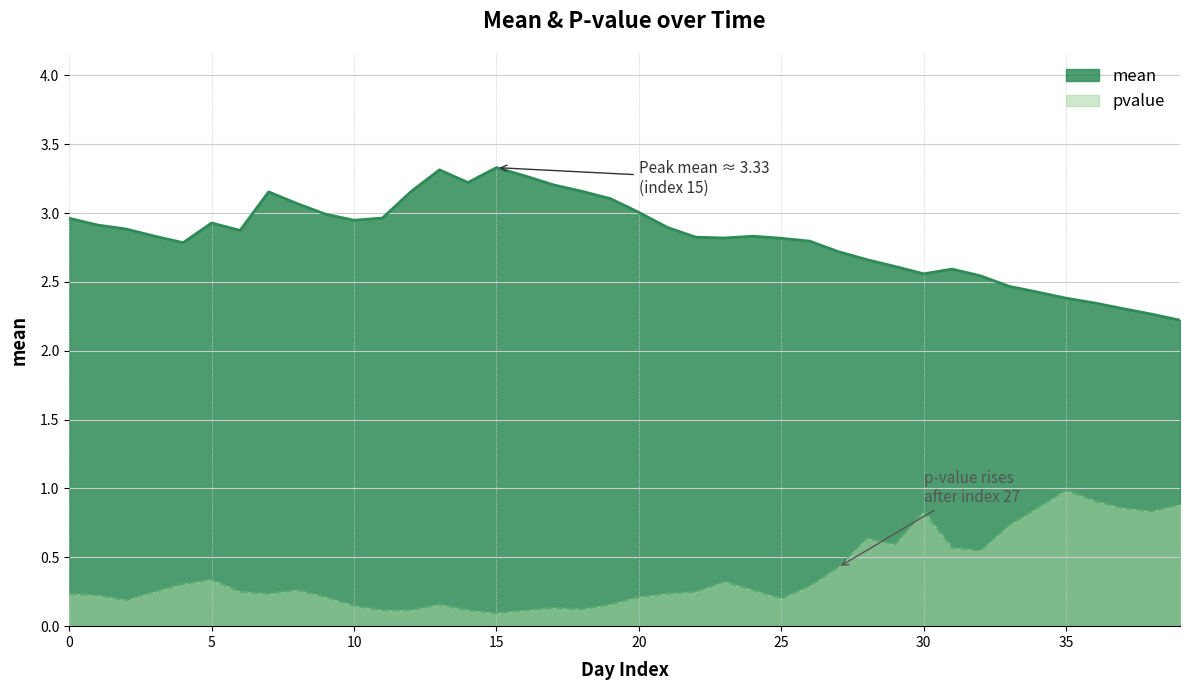

What is the value of the mean point at the 14th from the left?

3.3